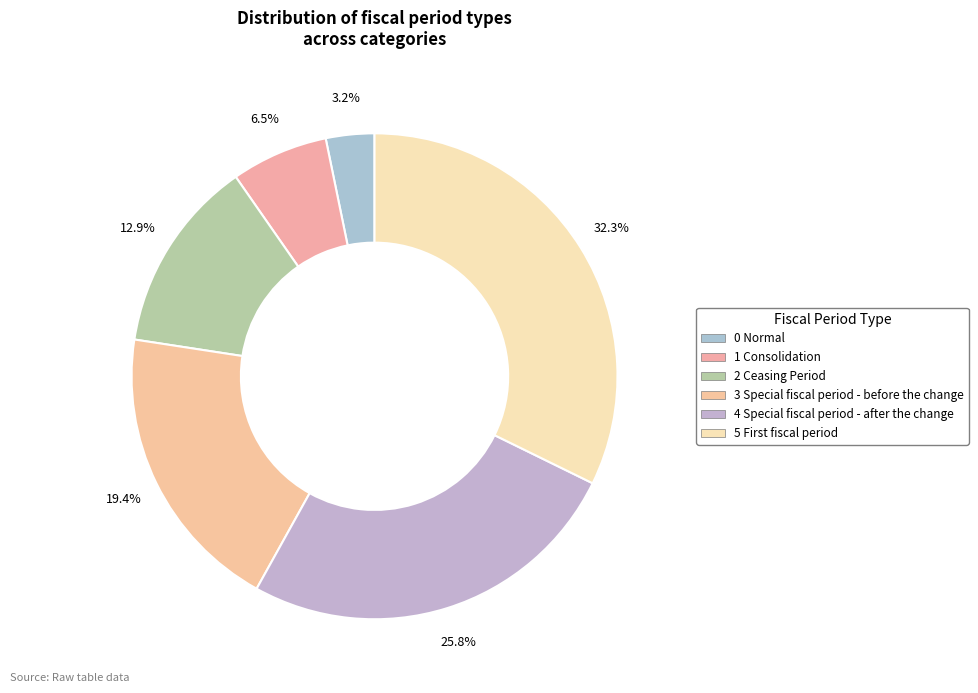

Which has a higher value, 1 Consolidation or 0 Normal?

1 Consolidation